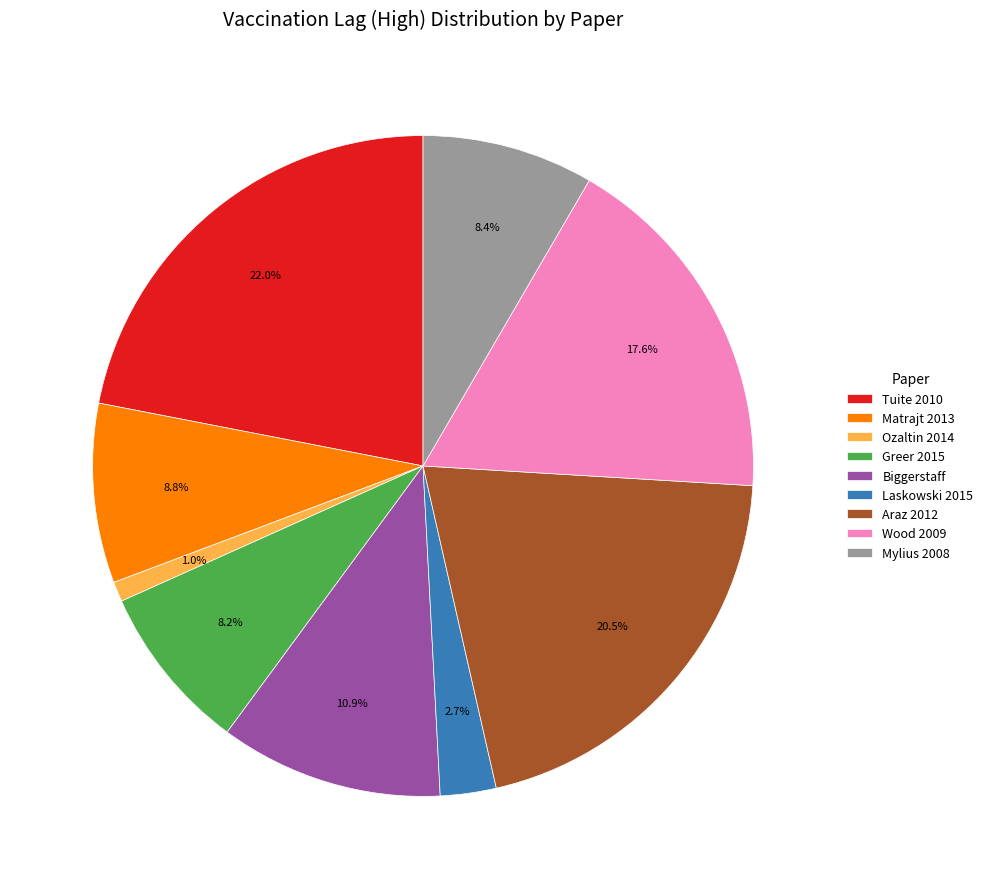

Is there any slice that represents more than half of the pie?

No